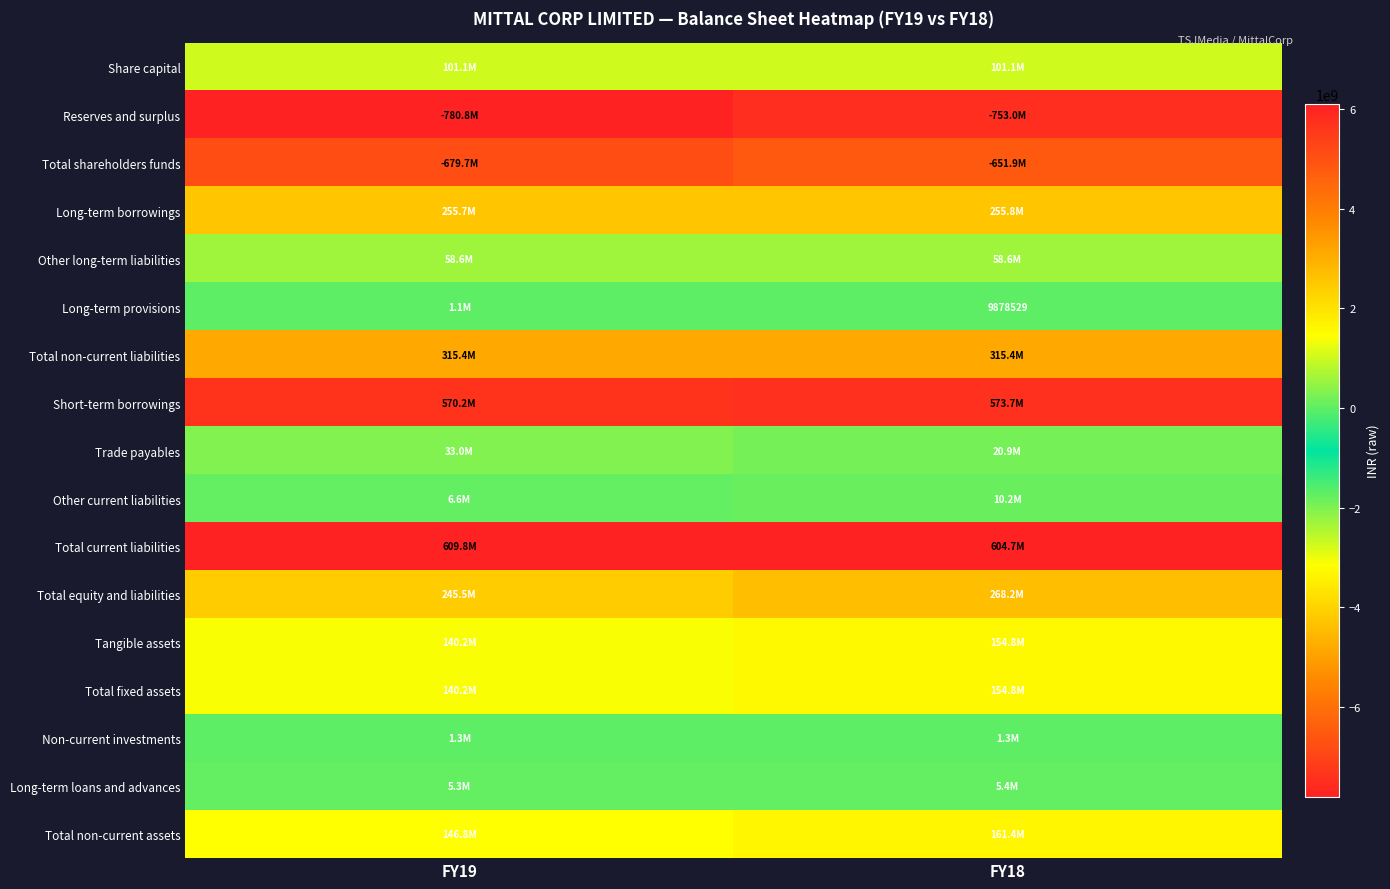

At how many categories does at least one series exceed -5136114392?

2